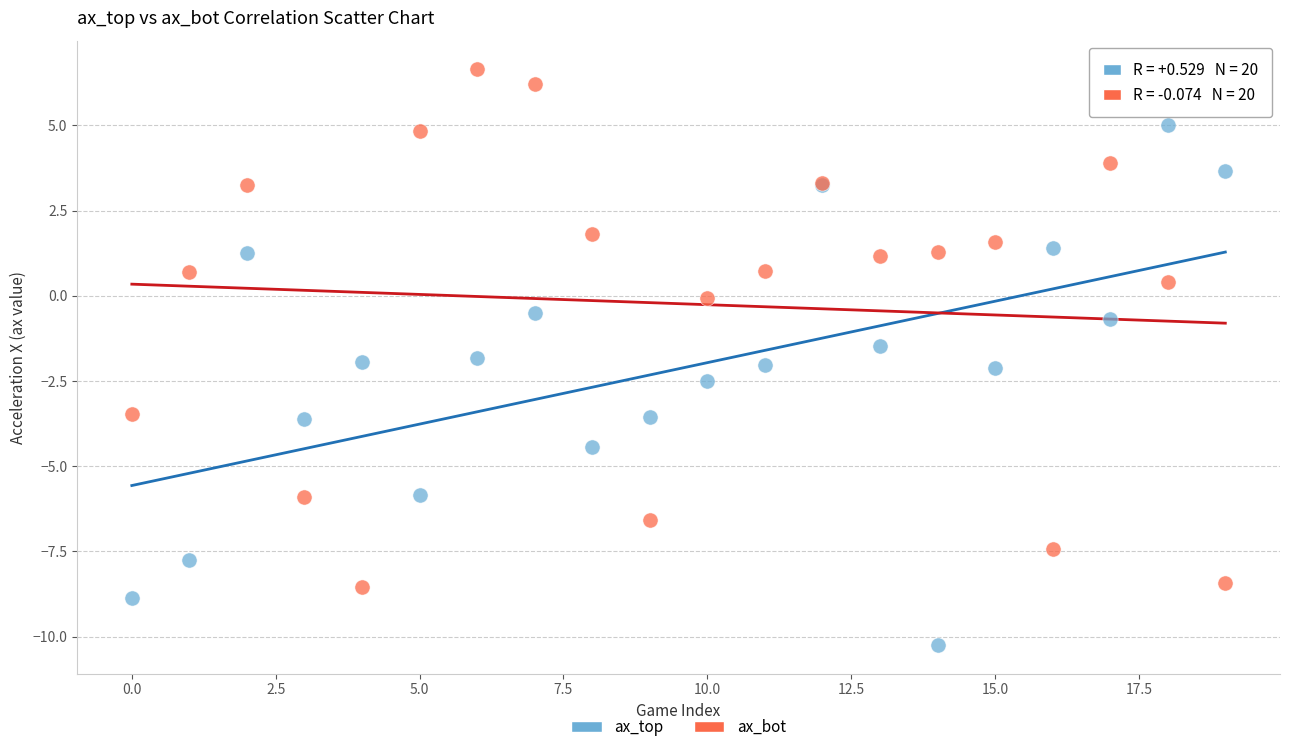

Which series contains the highest Y value?

ax_bot